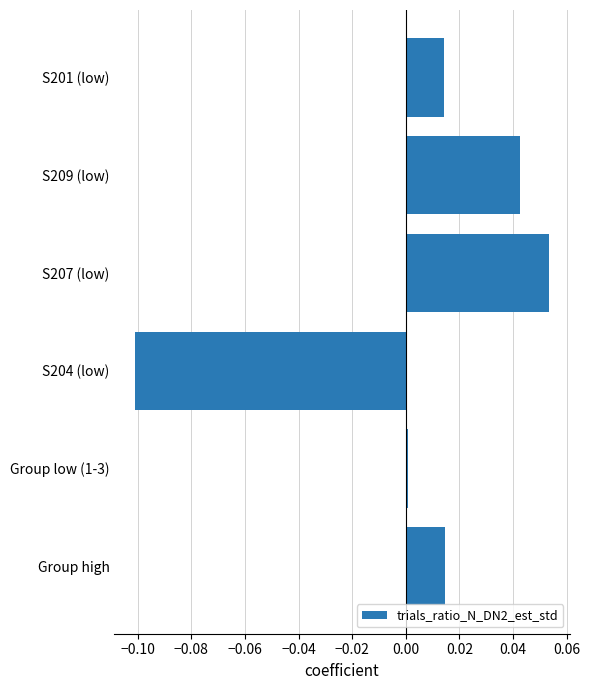

At which category does the chart reach its peak across all series?

S207 (low)